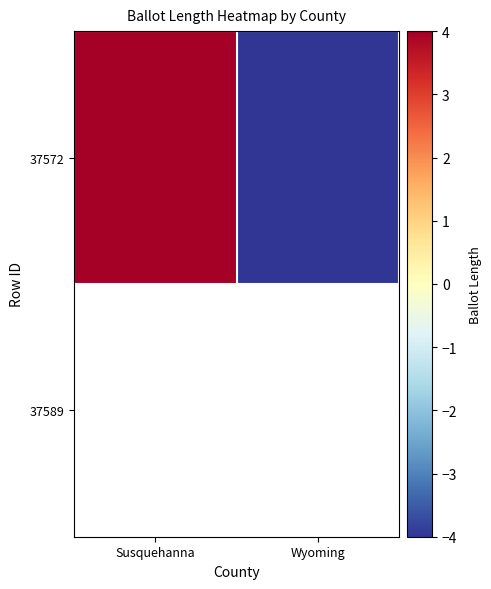

The value at Susquehanna is 4. True or false?

True